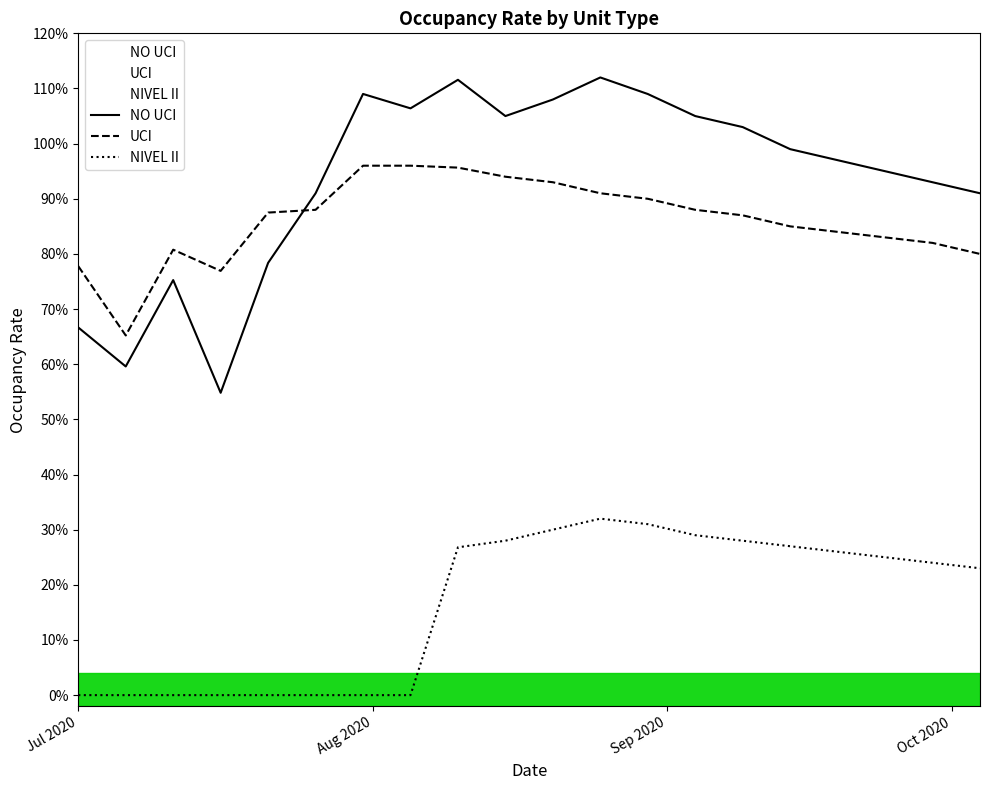

Reading left to right, transcribe all the data shown in this chart.

NO UCI: 0.7	0.6	0.8	0.5	0.8	0.9	1.1	1.1	1.1	1.1	1.1	1.1	1.1	1.1	1.0	1.0	1.0	0.9	0.9	0.9
UCI: 0.8	0.7	0.8	0.8	0.9	0.9	1.0	1.0	1.0	0.9	0.9	0.9	0.9	0.9	0.9	0.8	0.8	0.8	0.8	0.8
NIVEL II: 0.0	0.0	0.0	0.0	0.0	0.0	0.0	0.0	0.3	0.3	0.3	0.3	0.3	0.3	0.3	0.3	0.3	0.2	0.2	0.2